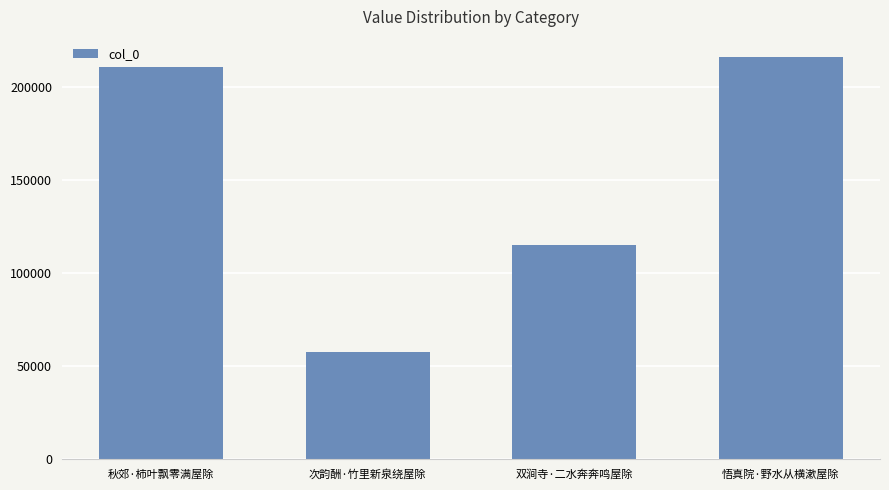

Reading right to left, list all the values displayed in this chart.

216157	115070	57761	210872